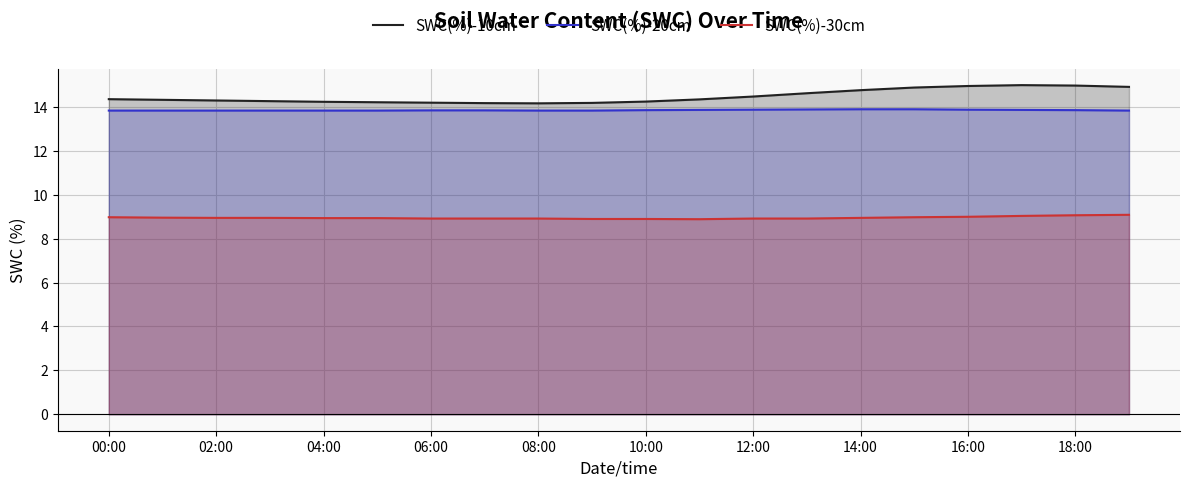

How many lines are shown in the chart?

3